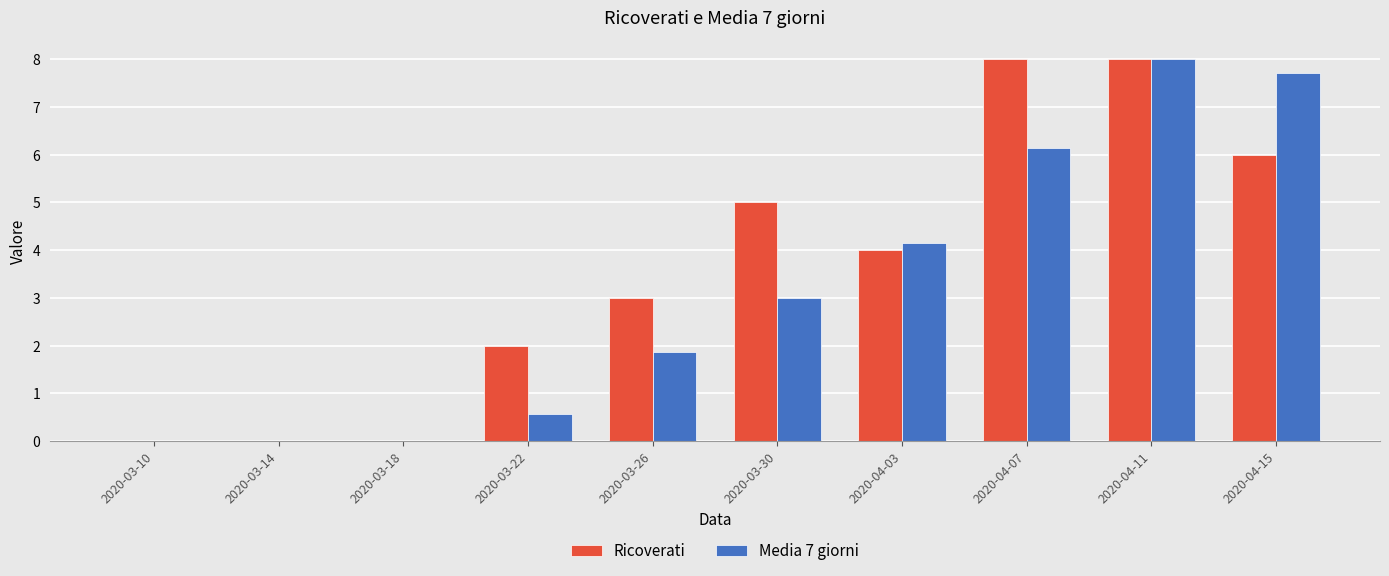

What is the average value of the Media 7 giorni series?

3.1